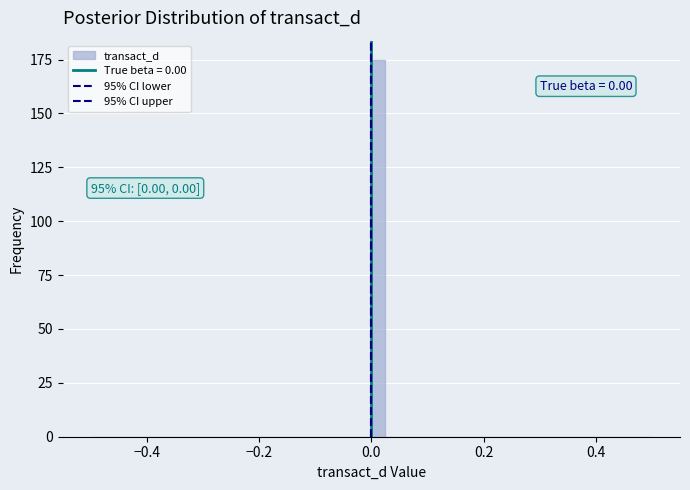

Read against the x-axis, roughly where is the centre of the tallest bar?

0.02